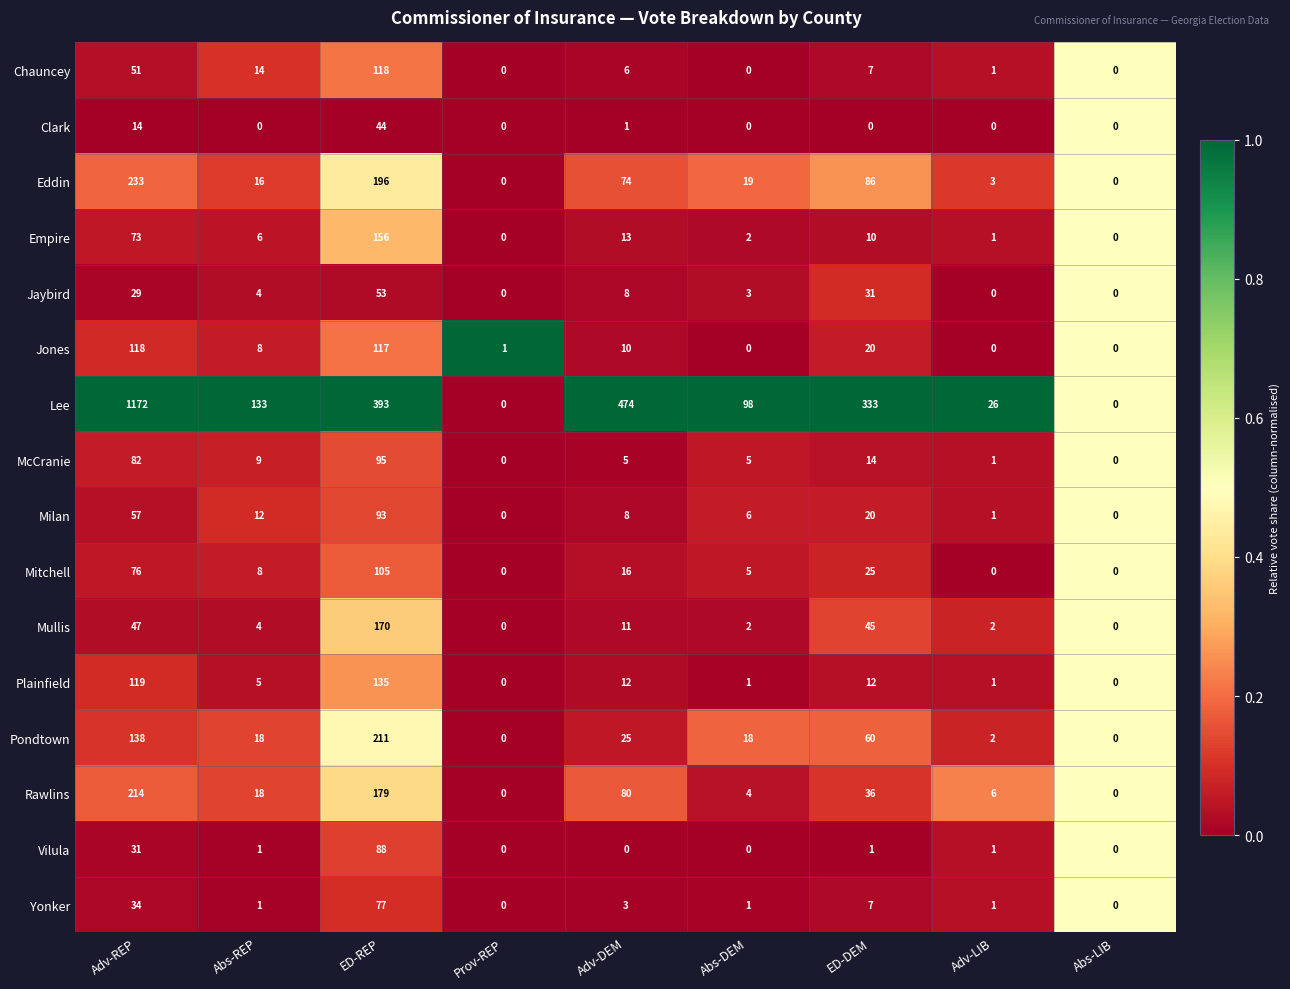

Which series has the largest total across all categories?

Lee